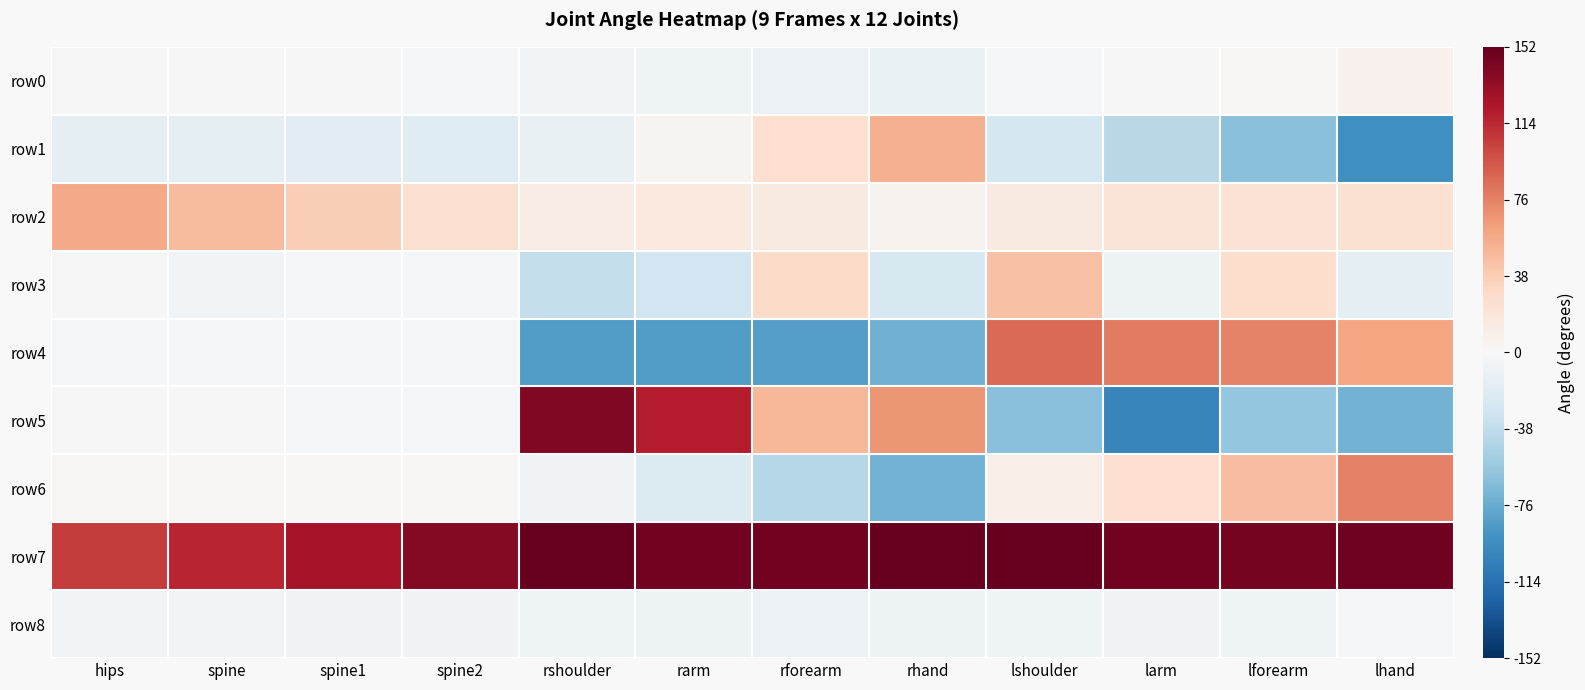

Reading left to right, extract all data points from this chart.

row0: hips=0.7	spine=-0.2	spine1=-1.1	spine2=-2.0	rshoulder=-4.2	rarm=-6.3	rforearm=-9.0	rhand=-9.9	lshoulder=-2.0	larm=0.1	lforearm=1.4	lhand=7.1
row1: hips=-14.2	spine=-15.3	spine1=-16.5	spine2=-18.0	rshoulder=-11.8	rarm=3.9	rforearm=25.6	rhand=54.6	lshoulder=-26.9	larm=-41.7	lforearm=-63.4	lhand=-93.0
row2: hips=57.2	spine=47.9	spine1=36.9	spine2=24.5	rshoulder=11.8	rarm=14.7	rforearm=13.3	rhand=5.6	lshoulder=13.5	larm=19.7	lforearm=22.6	lhand=22.7
row3: hips=0.2	spine=-3.9	spine1=-3.3	spine2=-3.3	rshoulder=-36.0	rarm=-28.9	rforearm=29.2	rhand=-24.4	lshoulder=44.2	larm=-8.2	lforearm=26.9	lhand=-15.0
row4: hips=-1.4	spine=-1.4	spine1=-1.5	spine2=-1.5	rshoulder=-84.5	rarm=-85.4	rforearm=-83.5	rhand=-73.4	lshoulder=86.2	larm=79.1	lforearm=76.1	lhand=60.5
row5: hips=-1.0	spine=-1.1	spine1=-1.4	spine2=-1.4	rshoulder=140.8	rarm=119.9	rforearm=51.0	rhand=67.5	lshoulder=-63.6	larm=-100.8	lforearm=-59.3	lhand=-72.0
row6: hips=1.2	spine=1.4	spine1=1.6	spine2=2.0	rshoulder=-5.4	rarm=-21.0	rforearm=-42.9	rhand=-72.4	lshoulder=9.9	larm=25.3	lforearm=47.2	lhand=77.1
row7: hips=106.6	spine=116.0	spine1=127.1	spine2=139.6	rshoulder=151.7	rarm=147.6	rforearm=147.2	rhand=152.4	lshoulder=151.3	larm=146.4	lforearm=145.4	lhand=147.7
row8: hips=-3.7	spine=-4.4	spine1=-5.1	spine2=-5.9	rshoulder=-7.1	rarm=-8.0	rforearm=-8.9	rhand=-7.2	lshoulder=-6.3	larm=-5.6	lforearm=-6.2	lhand=-2.9